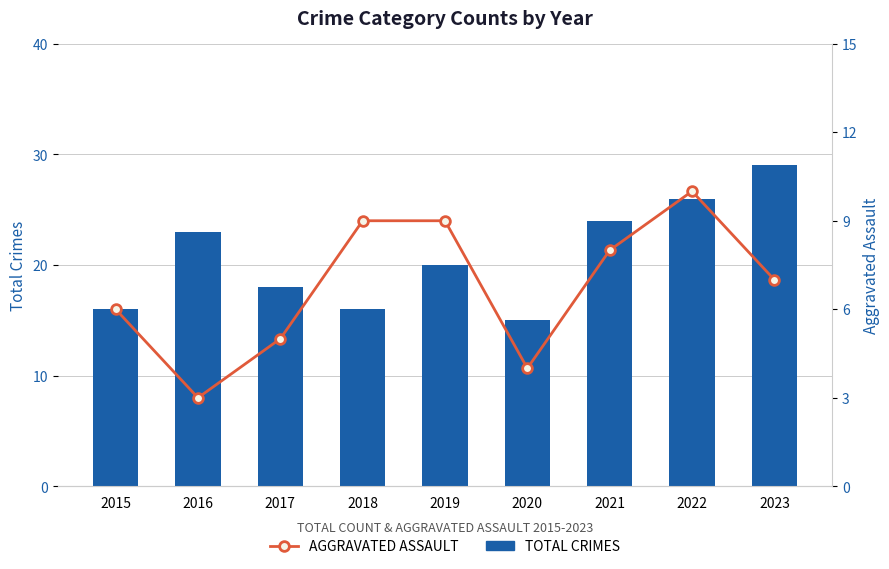

At which label is Total Crimes closest to 22?

2016